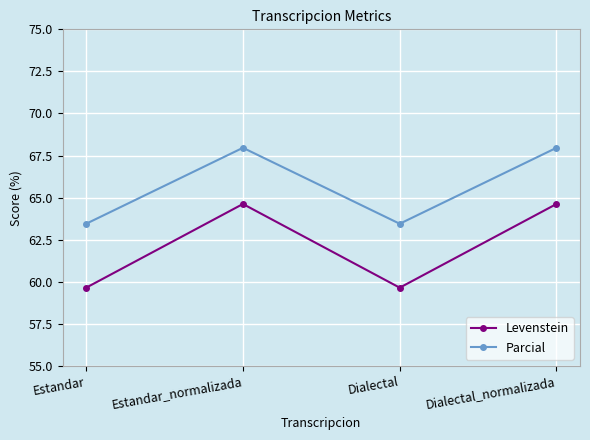

In Parcial, how many points are lower than both neighbors (excluding endpoints)?

1